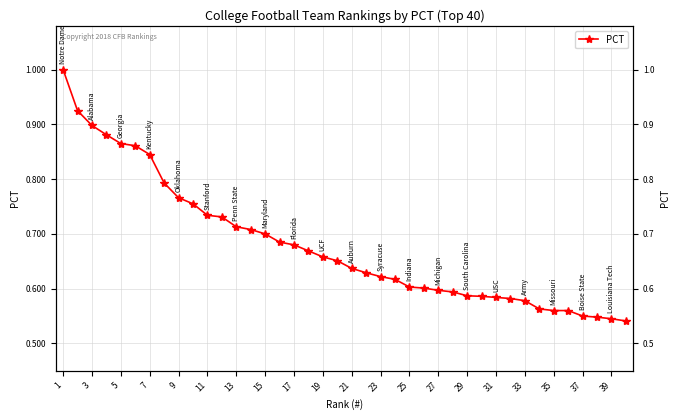

What is the value of the 29th point from the left?

0.6